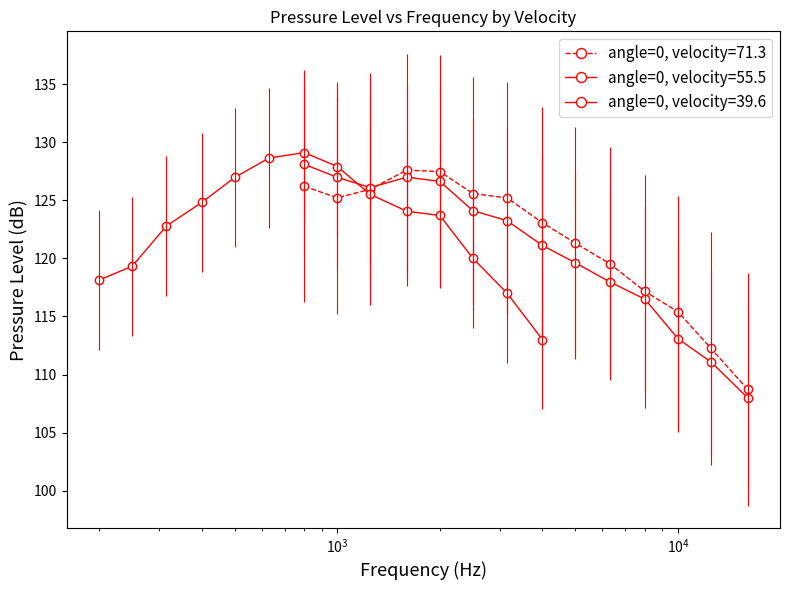

True or false: angle=0, velocity=55.5 has more than 2 points higher than both neighbors.

False